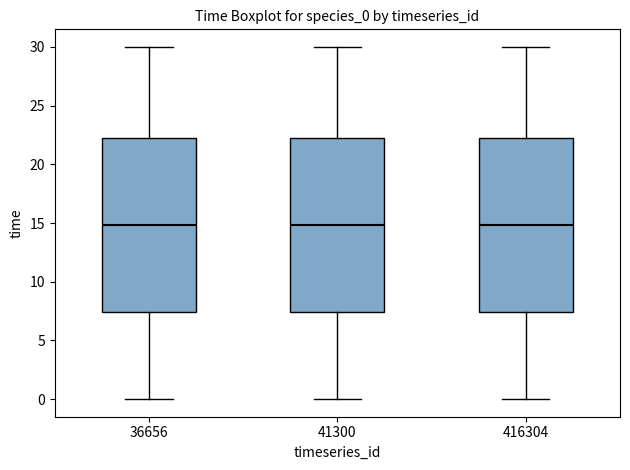

Where does the lower whisker of the box at x = 36656 end on the y-axis? The values are not printed on the chart, so give them approximately, as read against the axis.

0.0